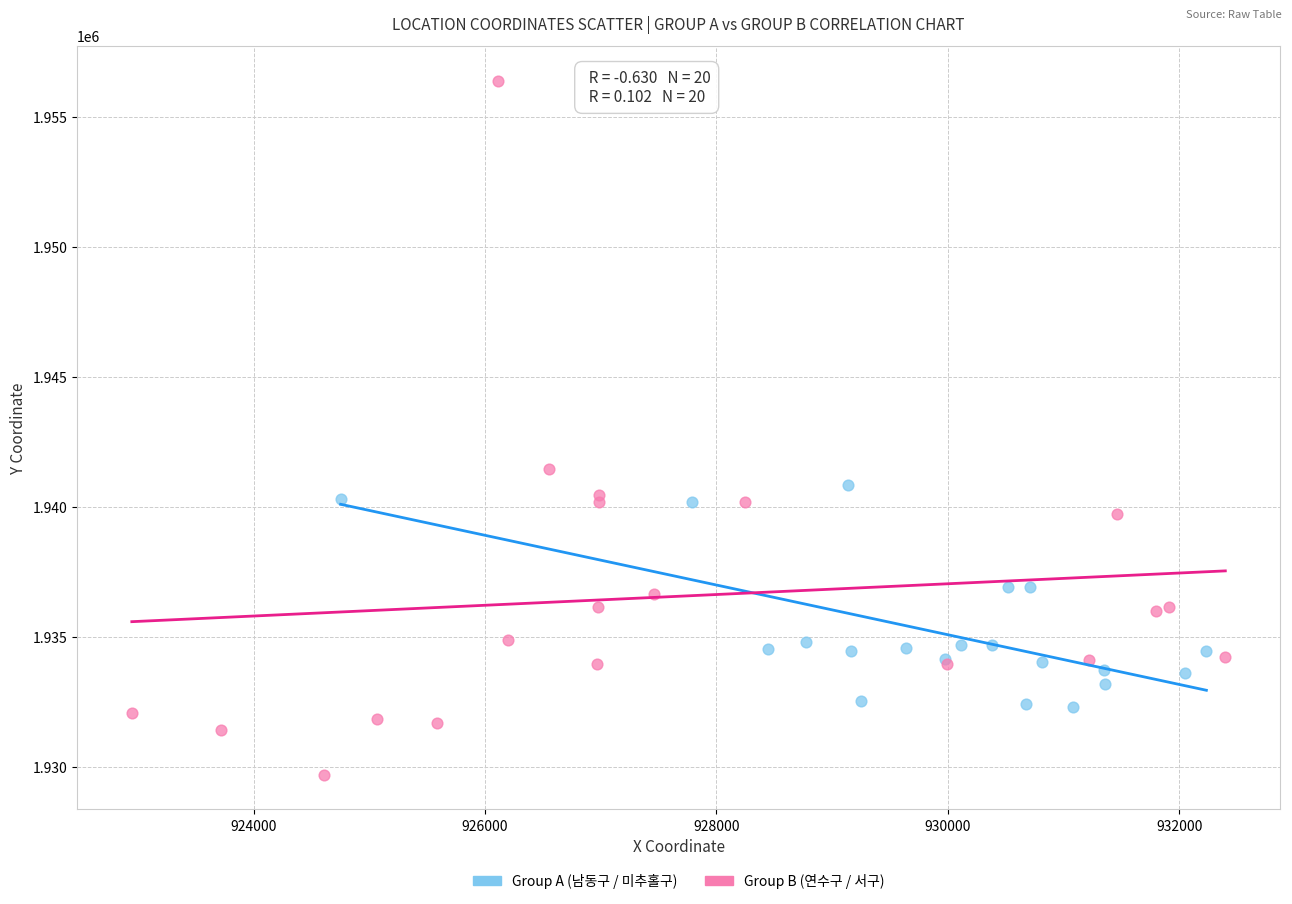

Which series reaches the maximum Y coordinate?

Group B (연수구 / 서구)